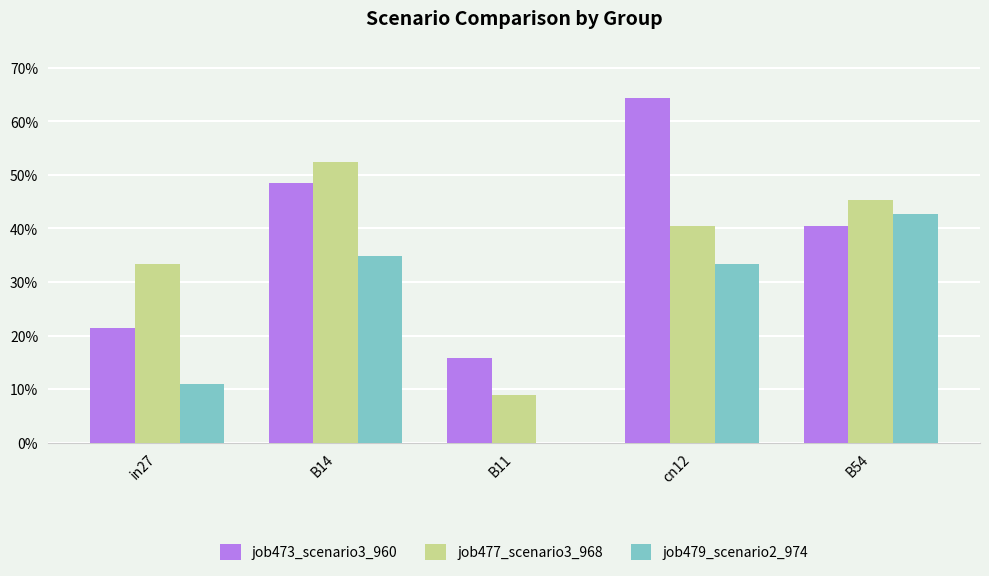

Rank the categories by job473_scenario3_960 value from highest to lowest.

cn12, B14, B54, in27, B11